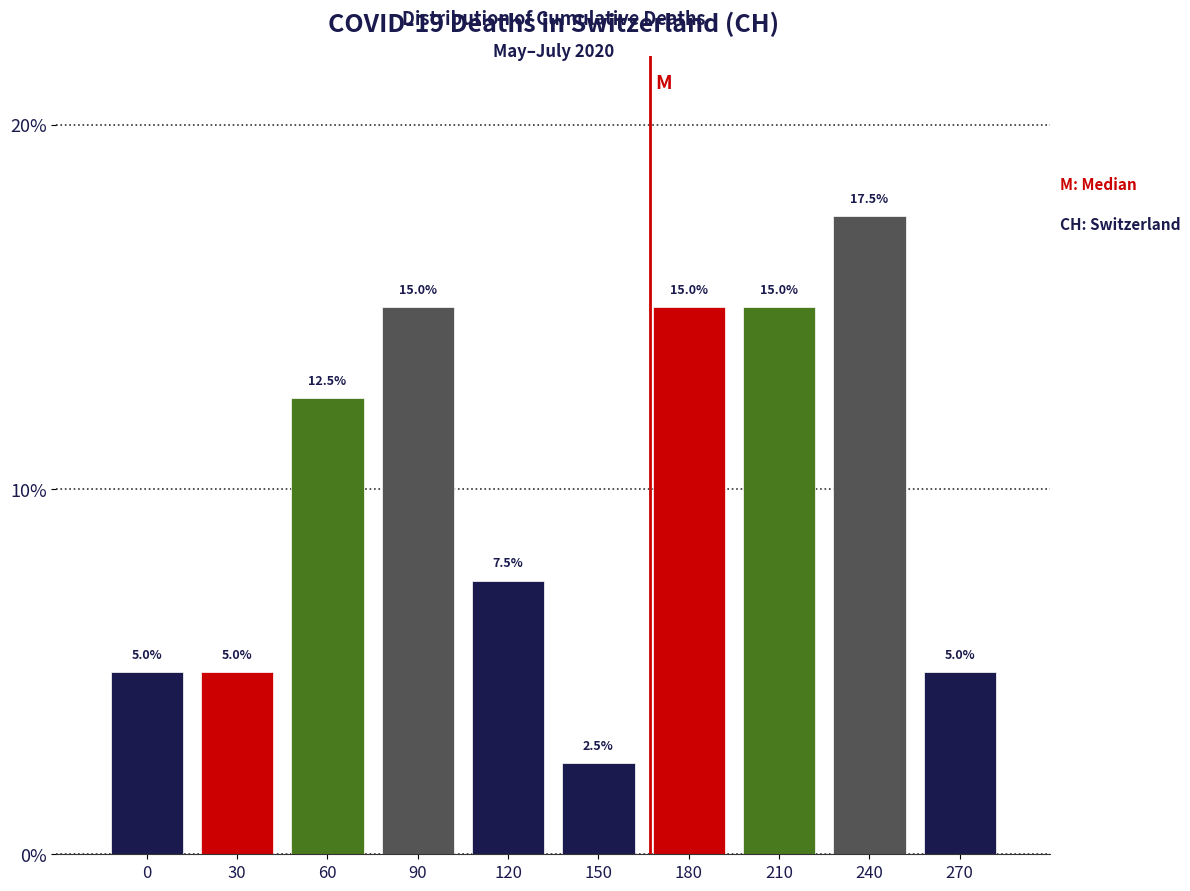

Reading left to right, extract all data points from this chart.

0=5.0	30=5.0	60=12.5	90=15.0	120=7.5	150=2.5	180=15.0	210=15.0	240=17.5	270=5.0